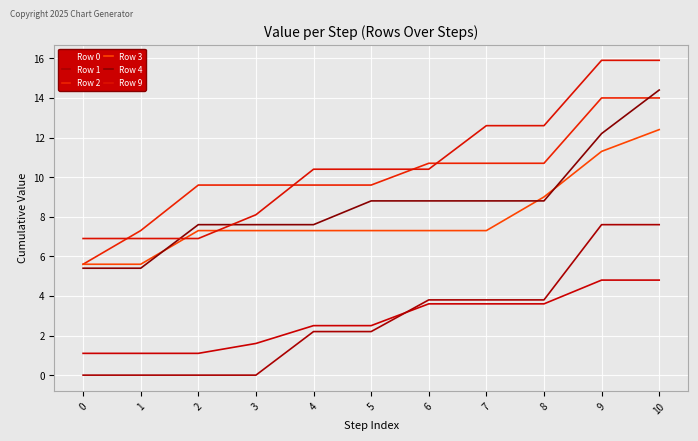

How many lines are shown in the chart?

6